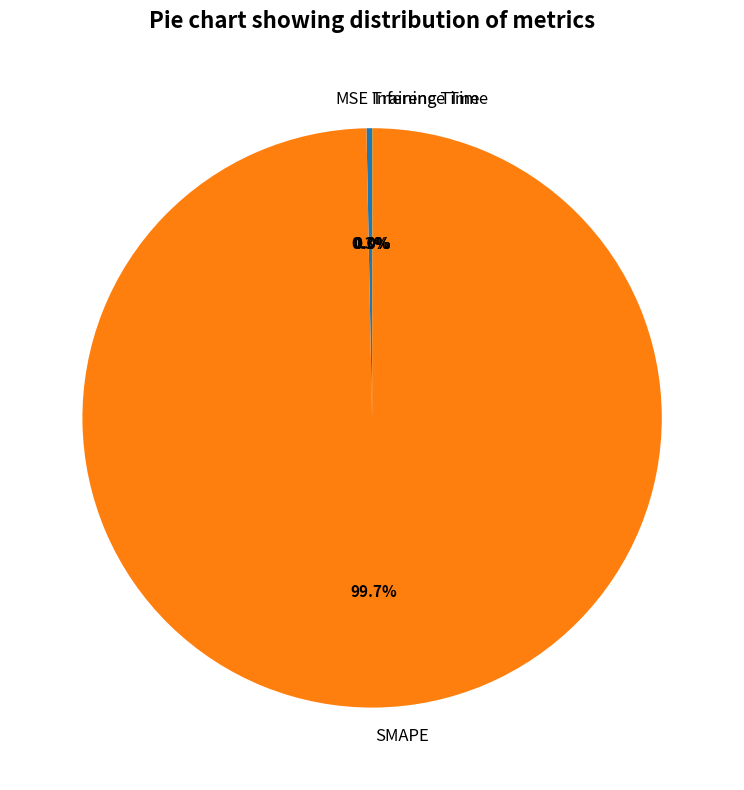

What is the majority slice?

SMAPE